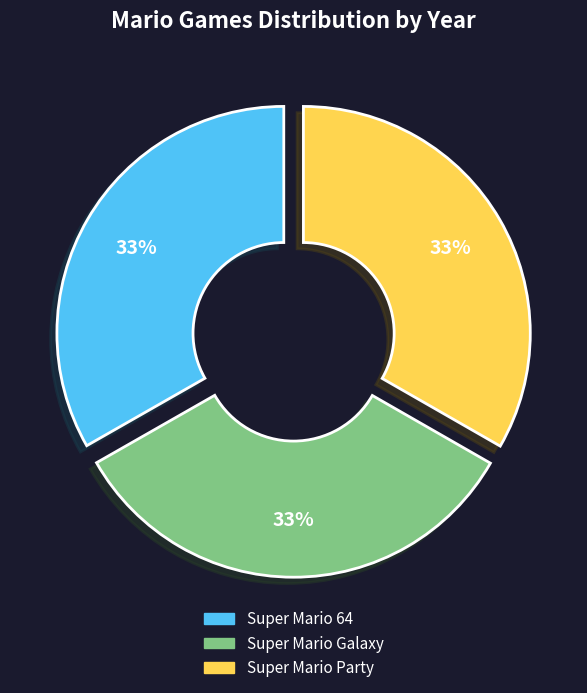

How many segments does this pie chart have?

3